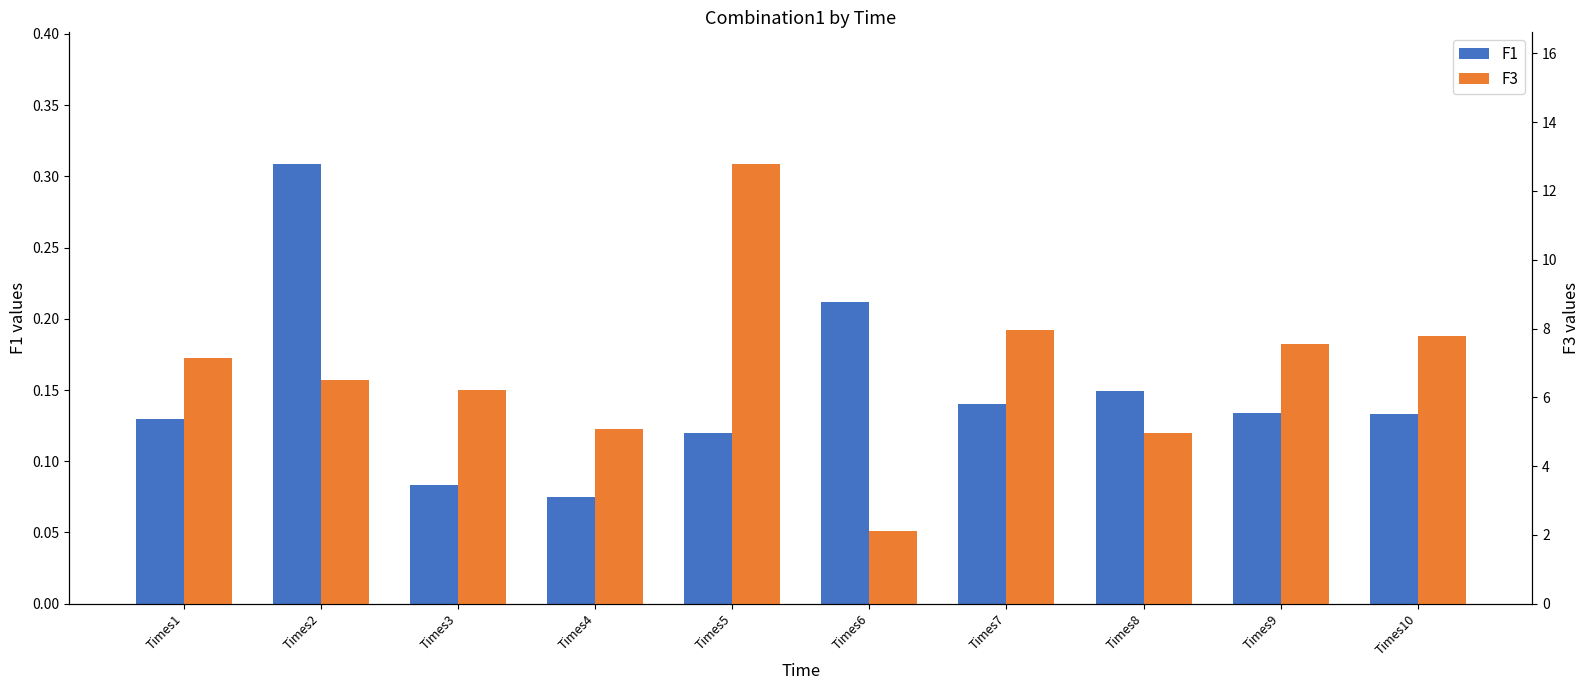

What is the value of the F3 bar at the 2nd from the left?

6.5